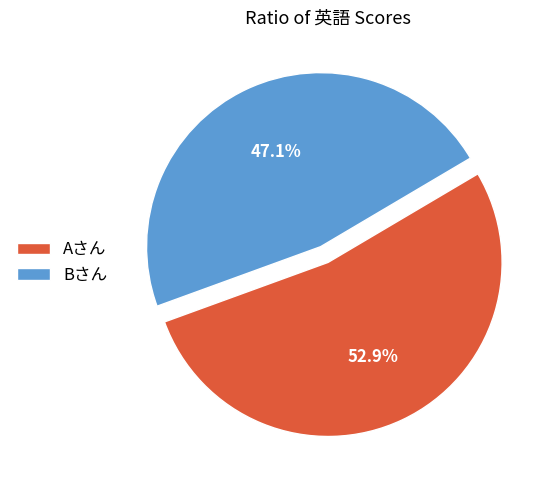

To the nearest percent, what is the combined percentage of Aさん and Bさん?

100%